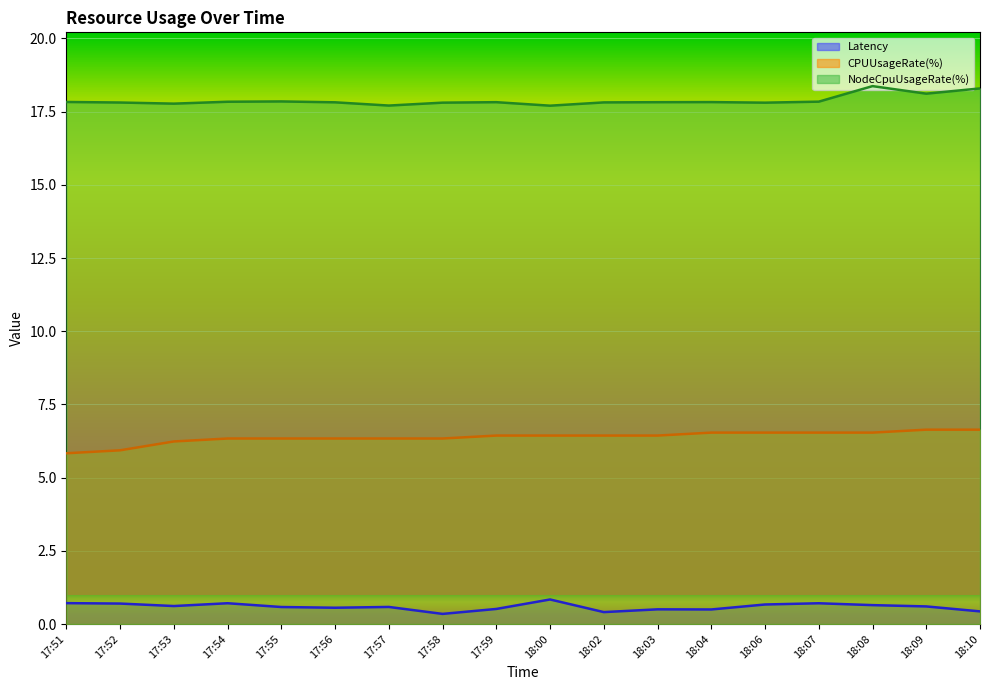

What is the greatest value displayed?

18.4